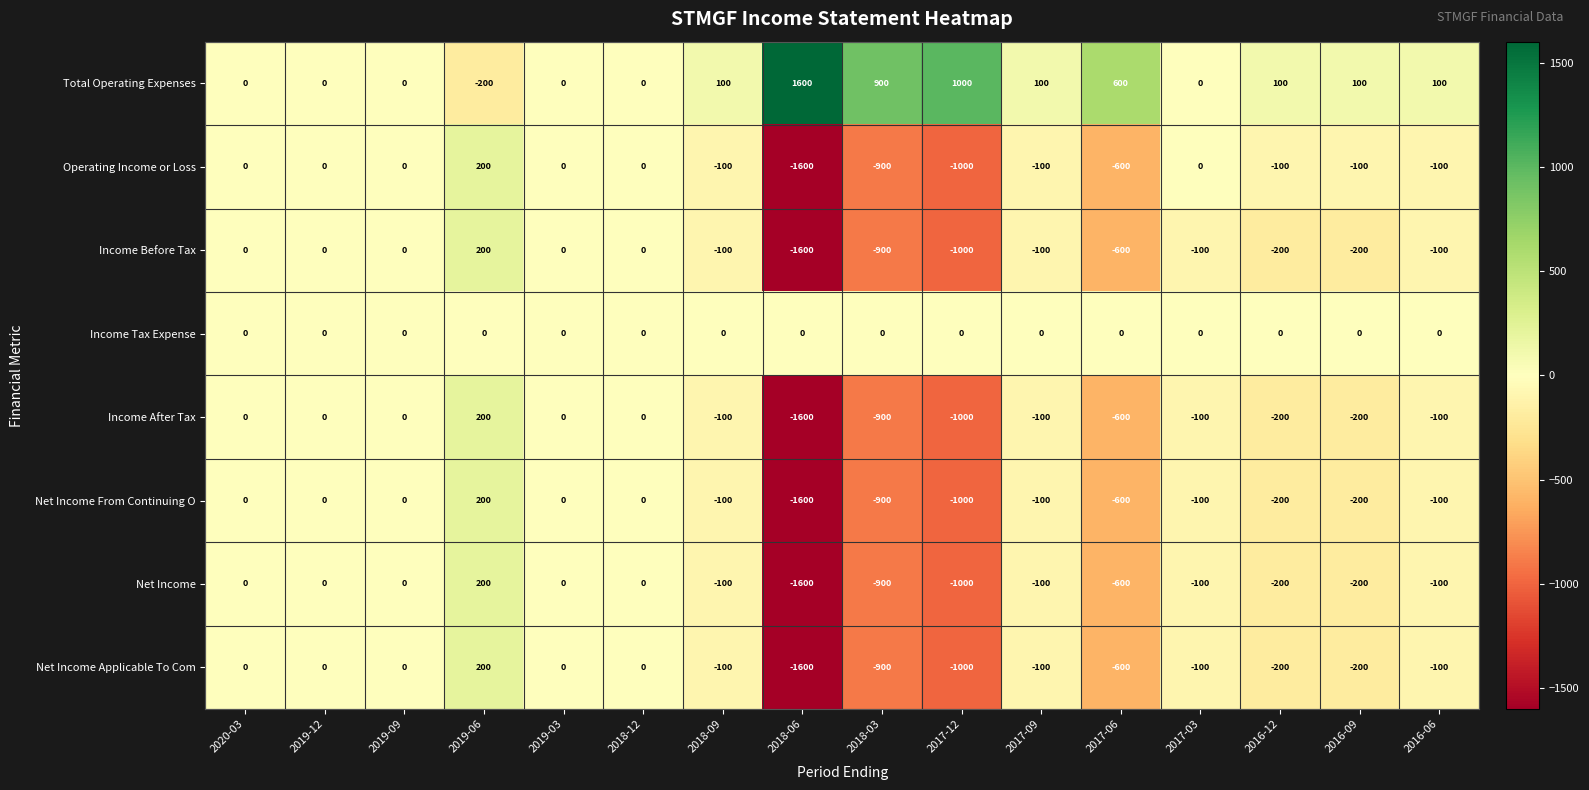

What is the greatest value displayed?

1600